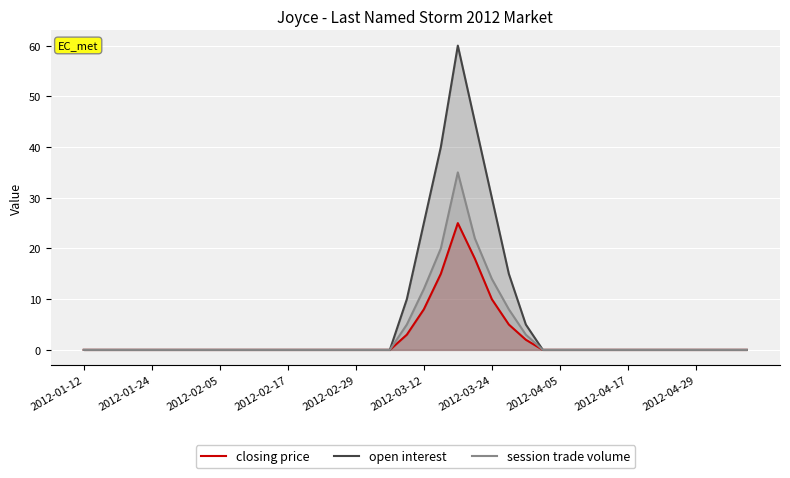

The closing price series shows 0 at 2012-02-05. True or false?

True